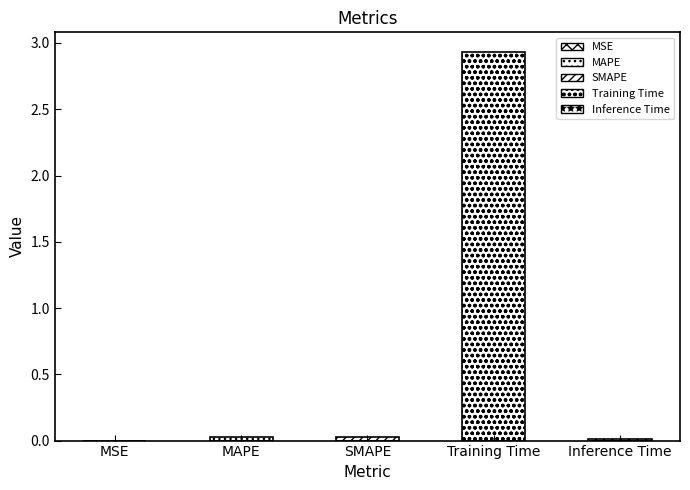

Reading left to right, what are all the values shown in this chart?

0.0	0.0	0.0	2.9	0.0